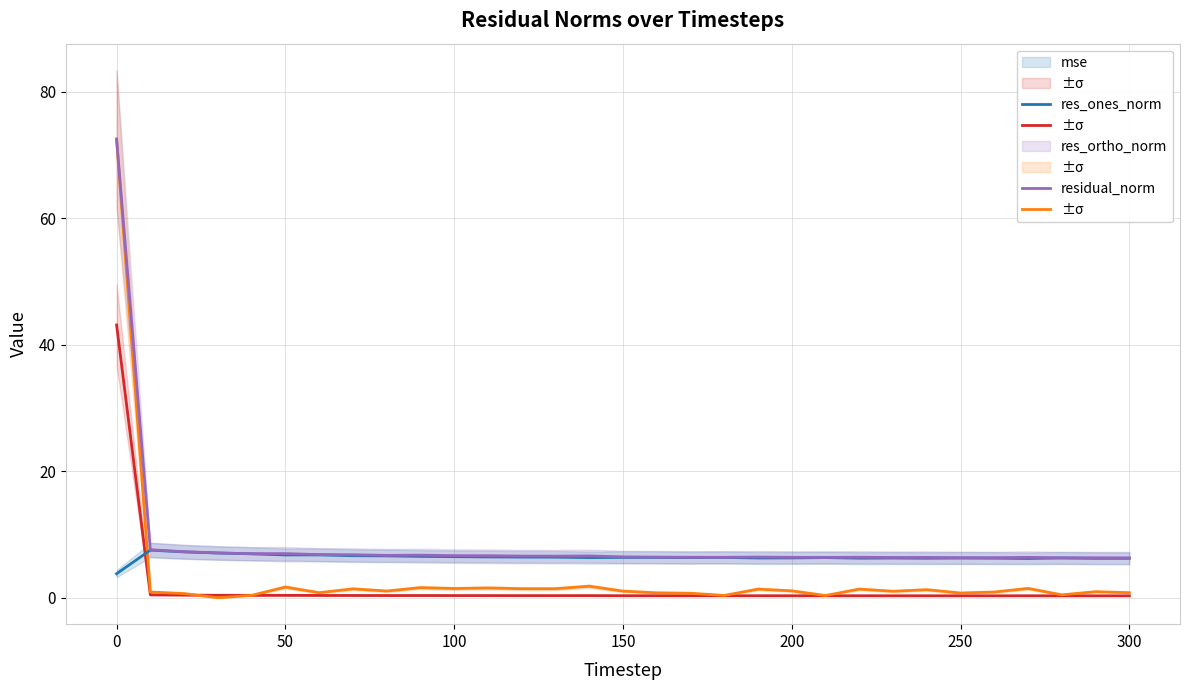

What is the maximum value shown in the chart?

72.5